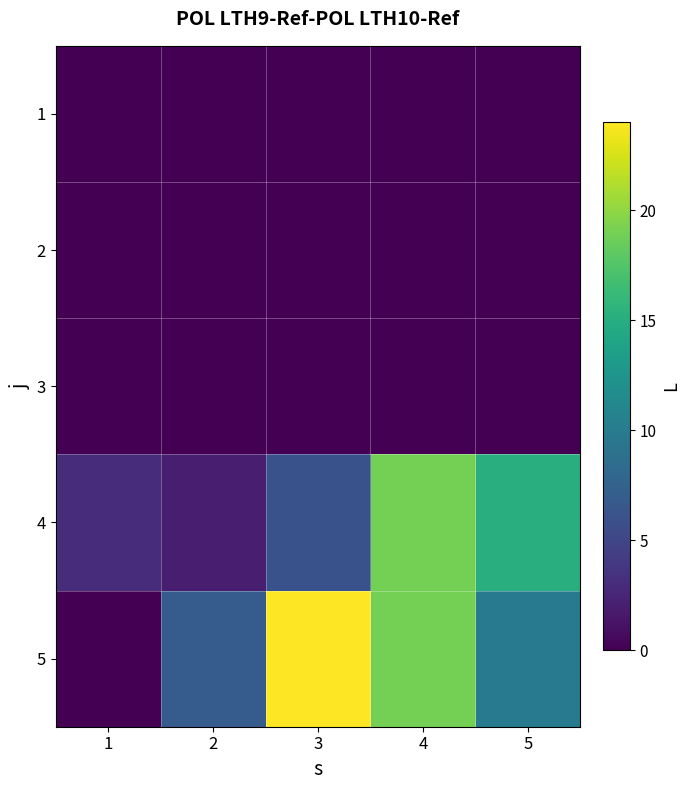

How many distinct data groups are displayed?

5